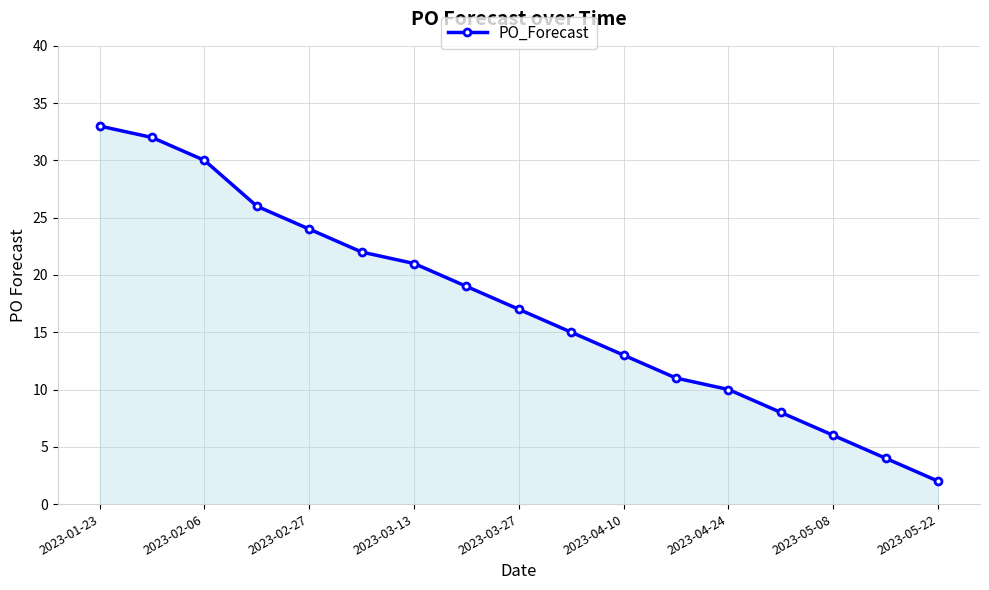

Reading left to right, extract all data points from this chart.

33	32	30	26	24	22	21	19	17	15	13	11	10	8	6	4	2